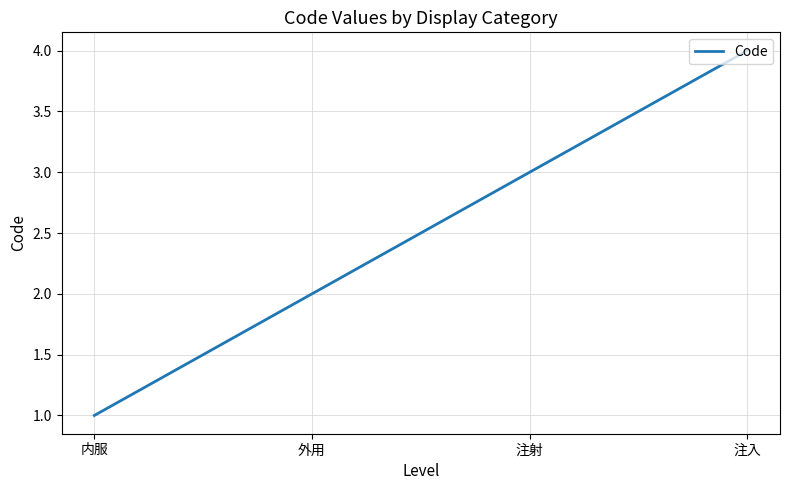

List the labels in order of value, smallest first.

内服, 外用, 注射, 注入